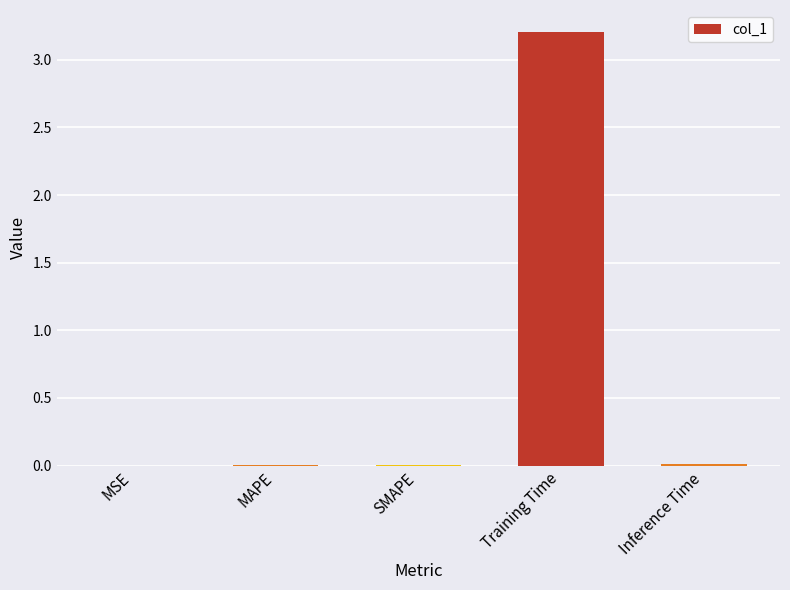

The value at MAPE is 0.0. True or false?

True